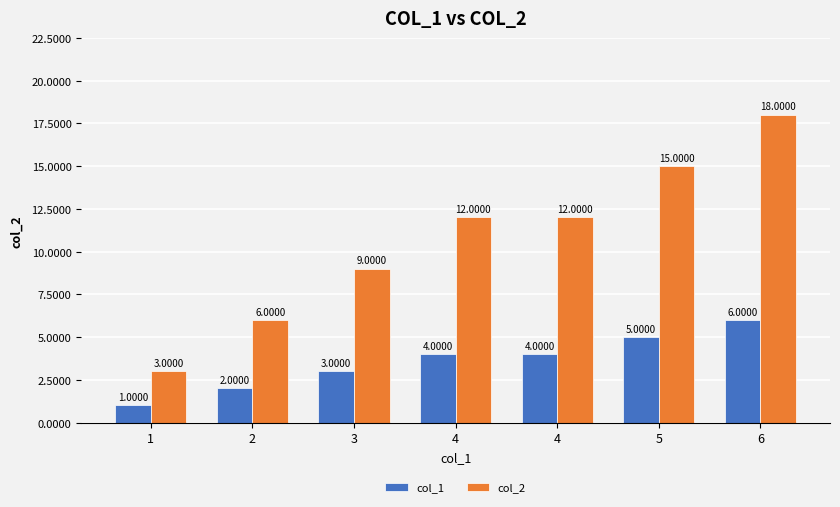

At which category is the sum across all series the highest?

6